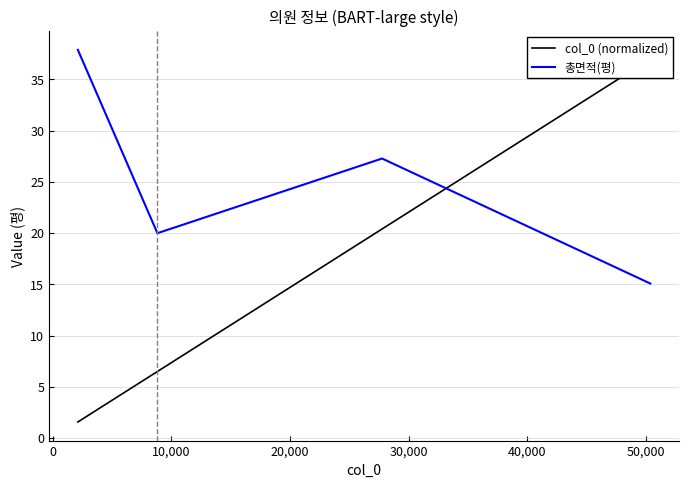

What are all the series names shown in the legend?

col_0 (normalized), 총면적(평)